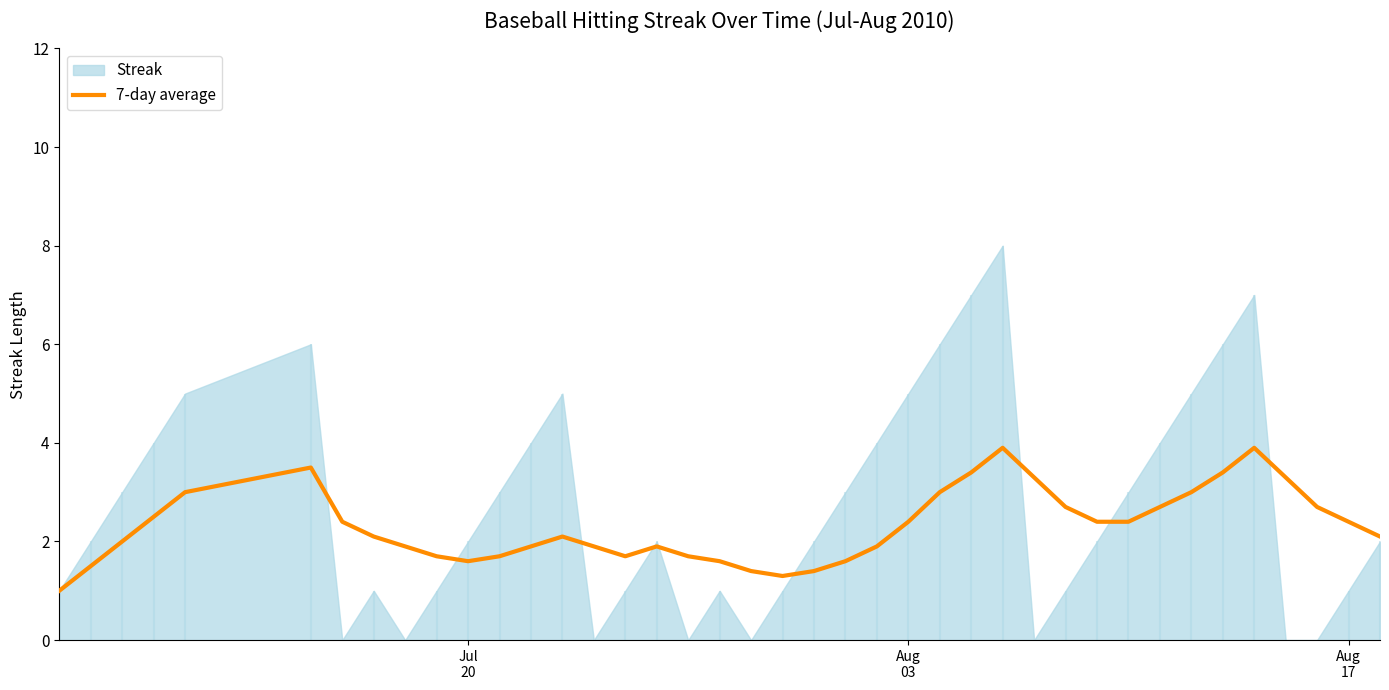

Count the values in the range 1 to 3.

33